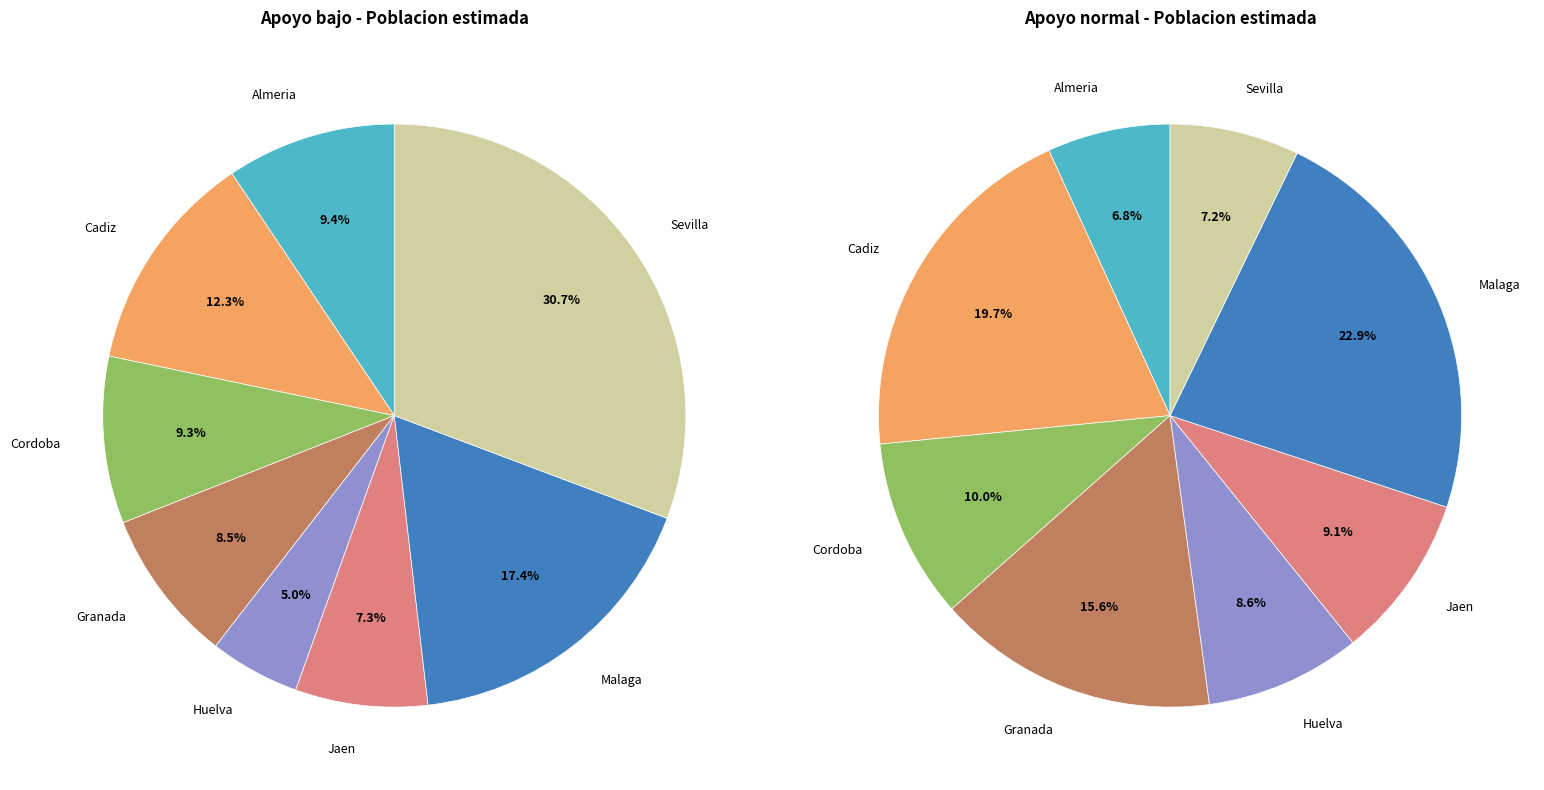

To the nearest percent, what percentage of the pie is Almeria?

7%